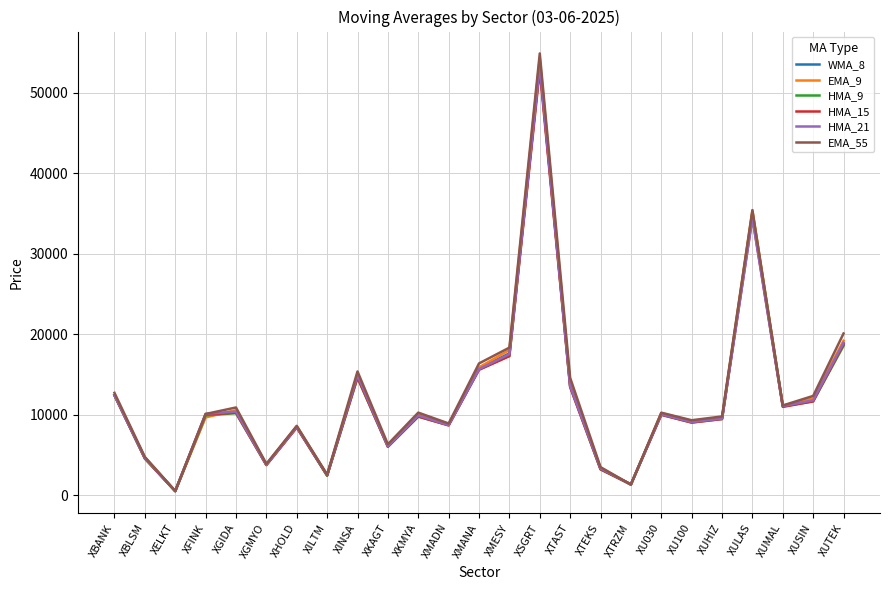

Is the value of HMA_9 at XUHIZ greater than the value of WMA_8 at XMANA?

No